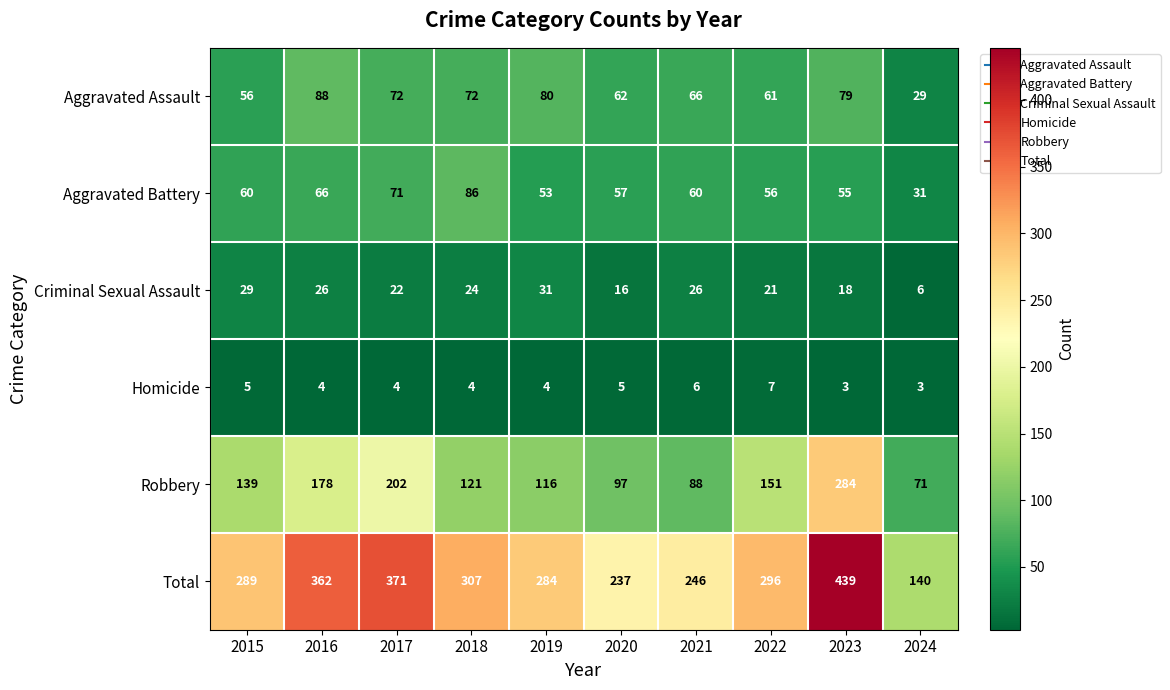

The Aggravated Battery series shows 45 at 2024. True or false?

False